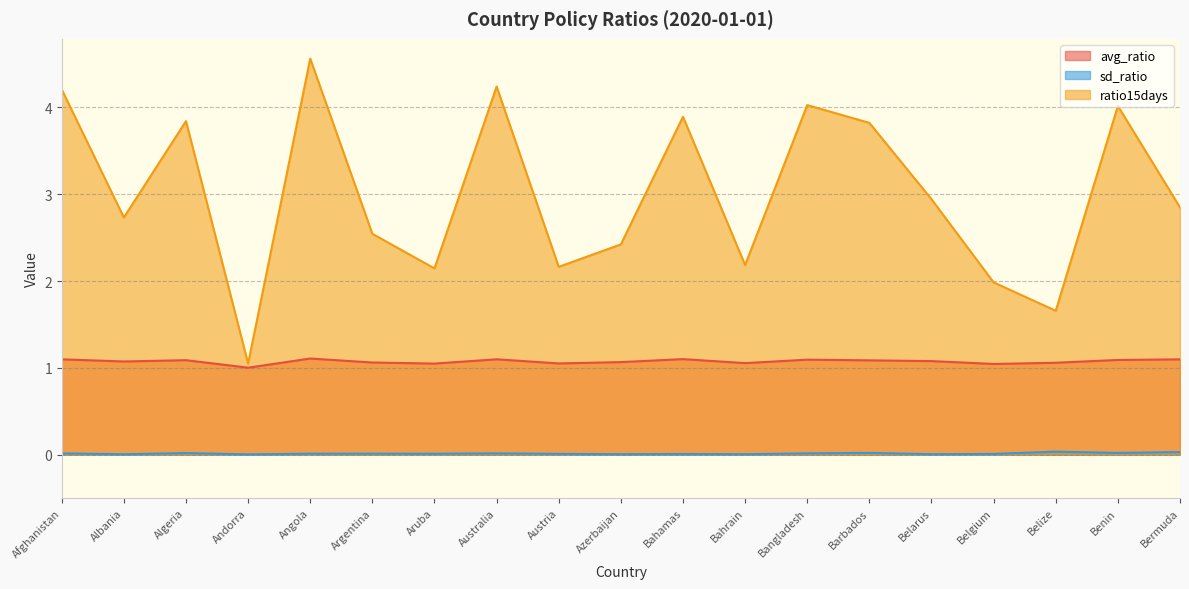

Is the value of avg_ratio at Bahamas greater than the value of ratio15days at Azerbaijan?

No